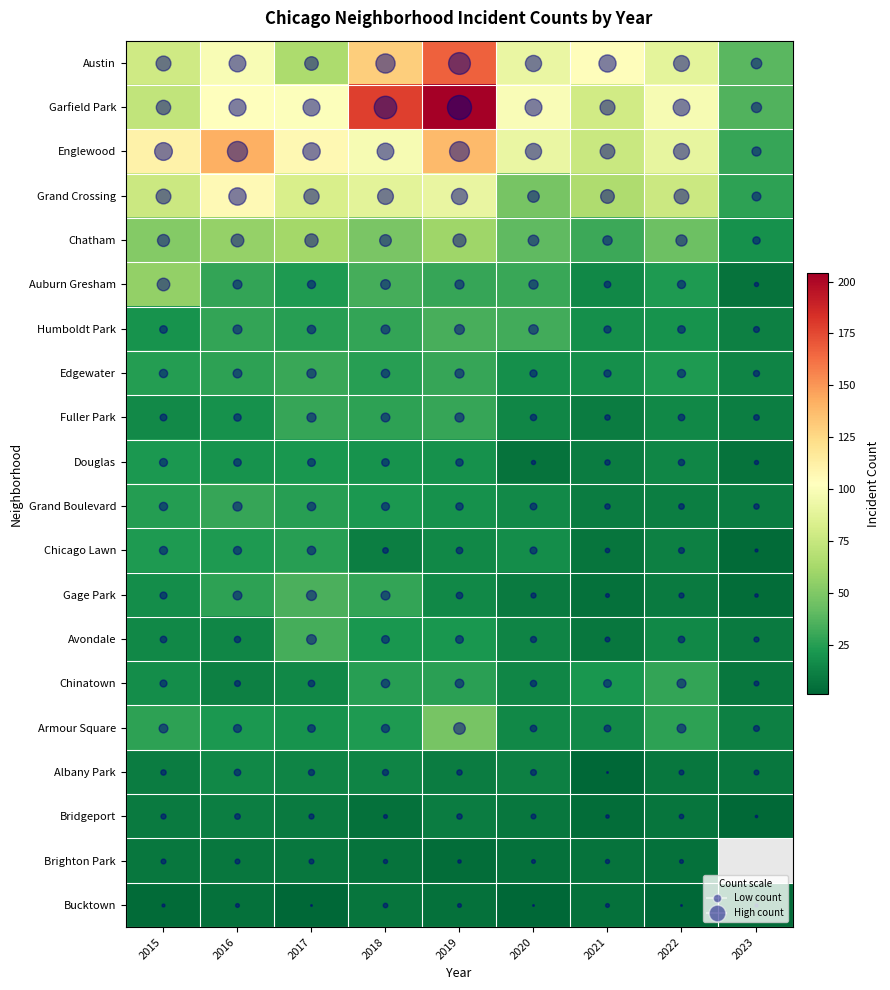

What is the difference between the maximum and second lowest values in the Chicago Lawn series?

18.0